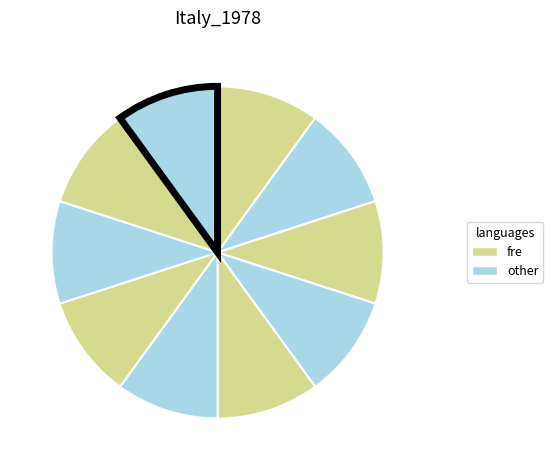

How many segments does this pie chart have?

10